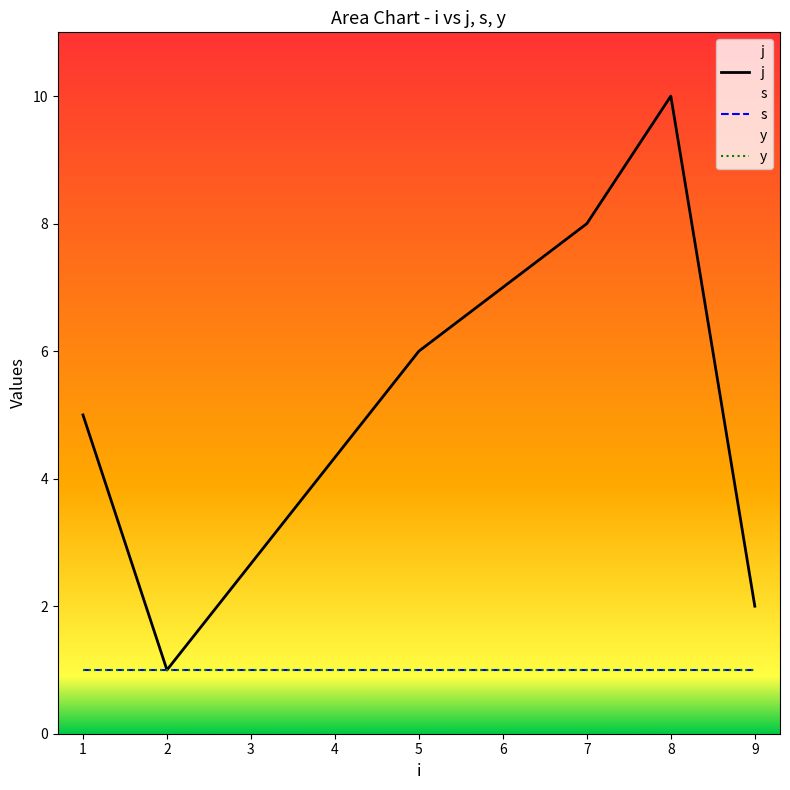

What is the value of the y point at the 3rd from the left?

1